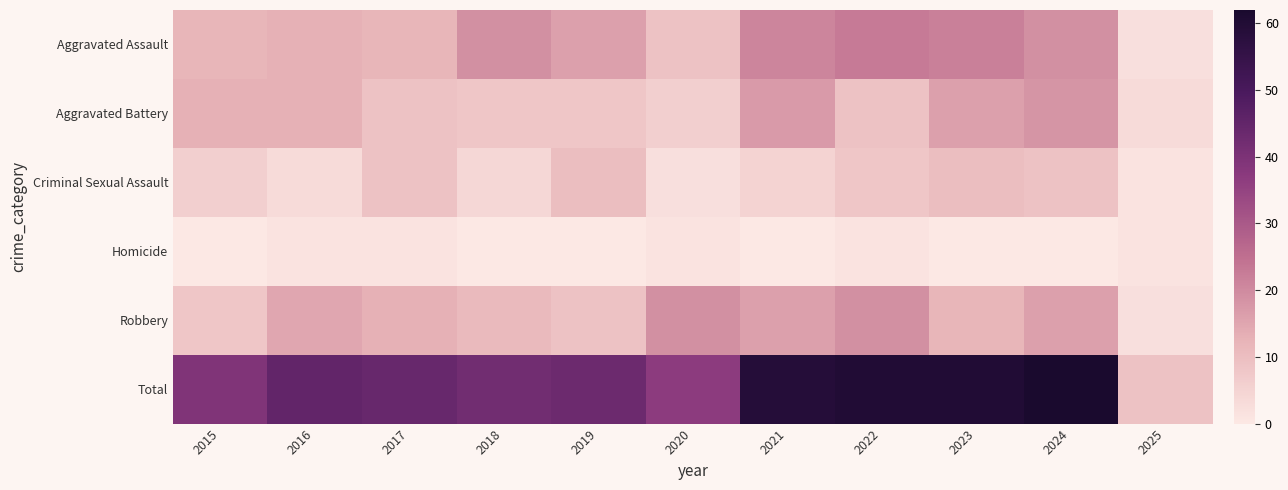

What is the total value across all series at 2023?

120